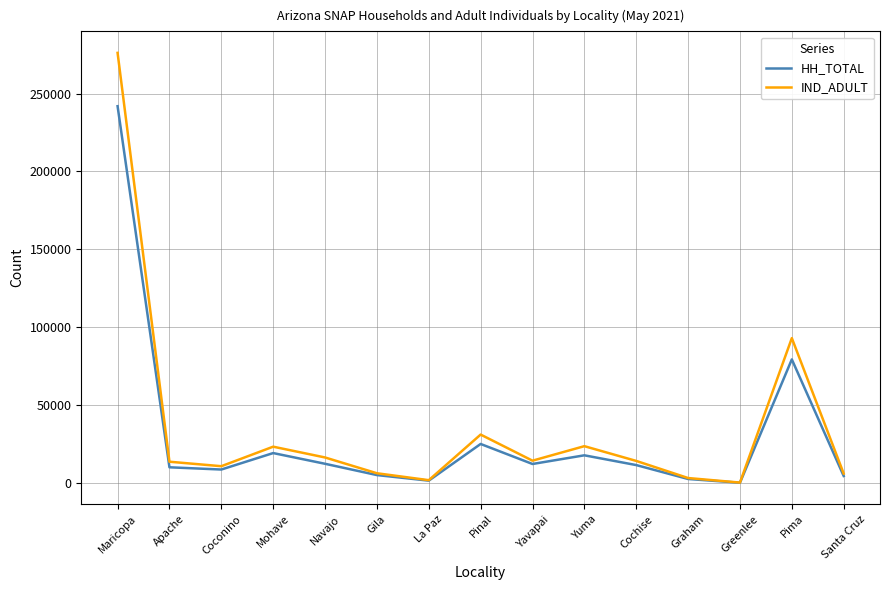

At which category does HH_TOTAL reach its first local peak?

Mohave